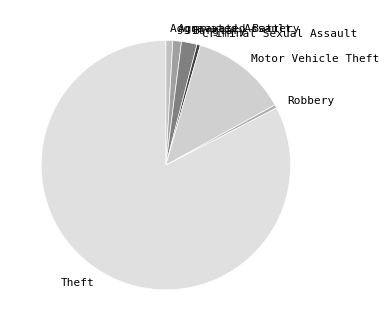

Is it true that Aggravated Battery is 1% of the pie?

True